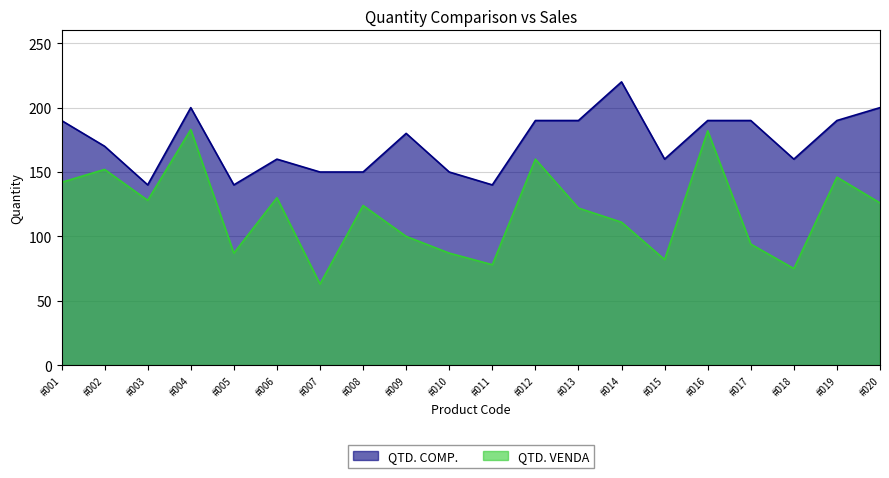

Reading left to right, transcribe all the data shown in this chart.

QTD. COMP.: 190	170	140	200	140	160	150	150	180	150	140	190	190	220	160	190	190	160	190	200
QTD. VENDA: 142	152	128	183	87	130	63	124	100	87	78	160	122	111	82	182	94	75	146	126